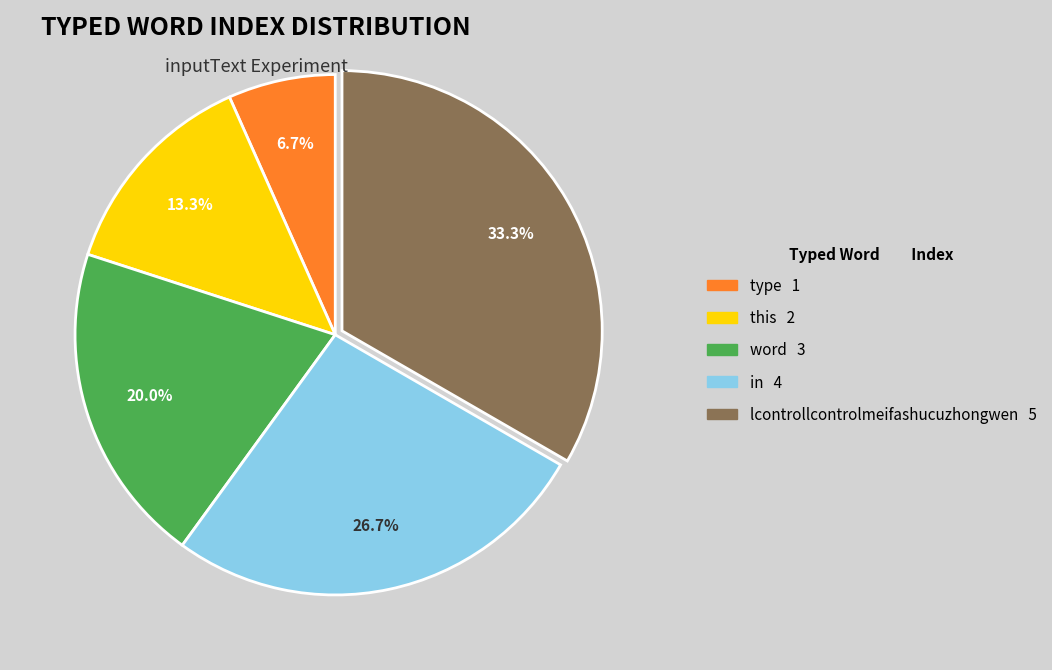

Rank the categories by value from highest to lowest.

lcontrollcontrolmeifashucuzhongwen, in, word, this, type